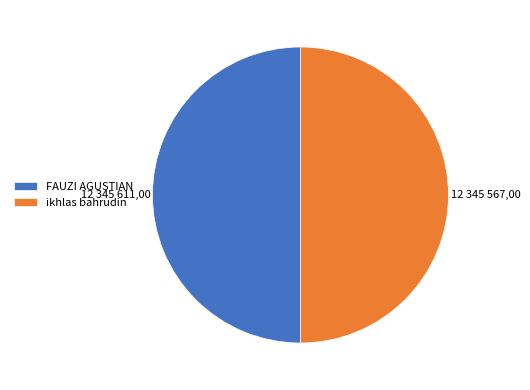

True or false: FAUZI AGUSTIAN accounts for 40% of the total.

False